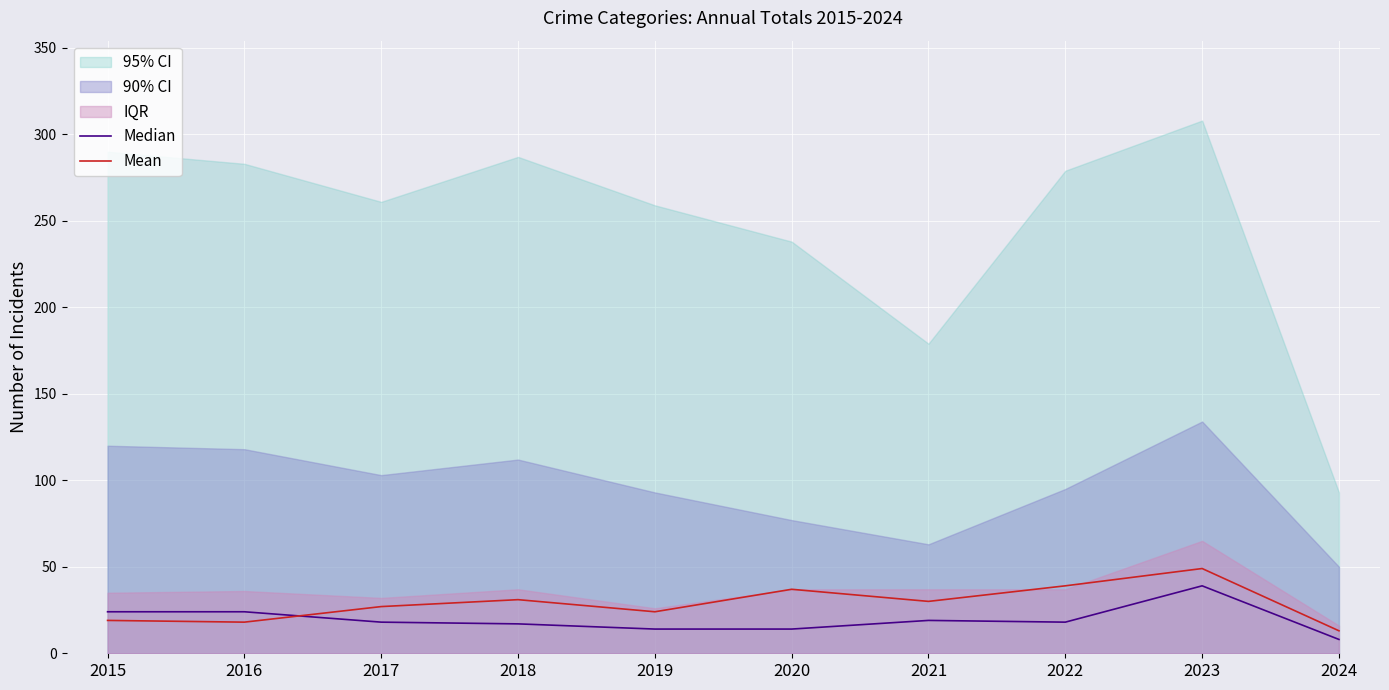

Does the chart display data point markers on the line(s)?

No